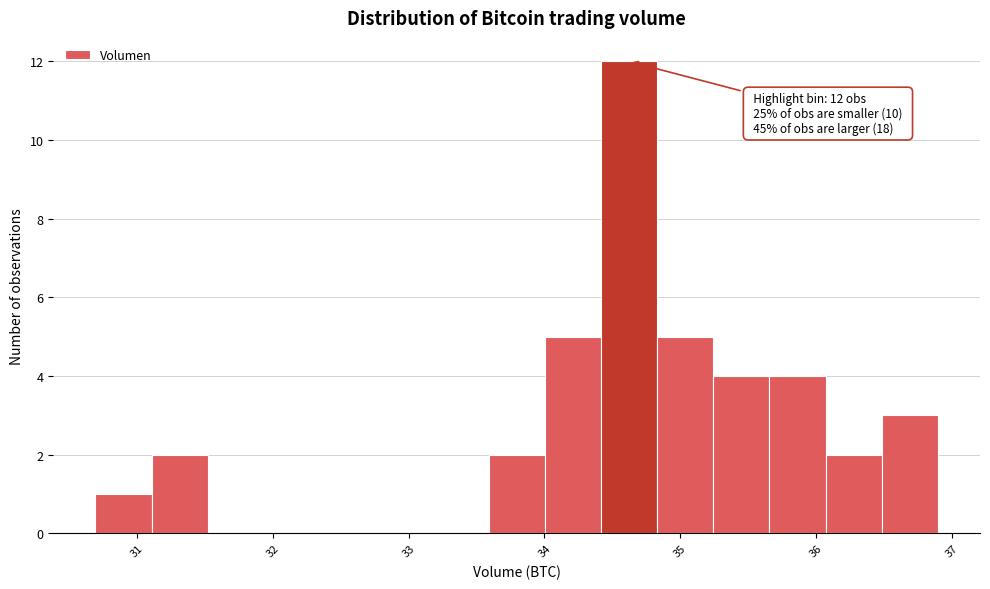

Which range on the x-axis has the tallest bar?

34.4 to 34.8